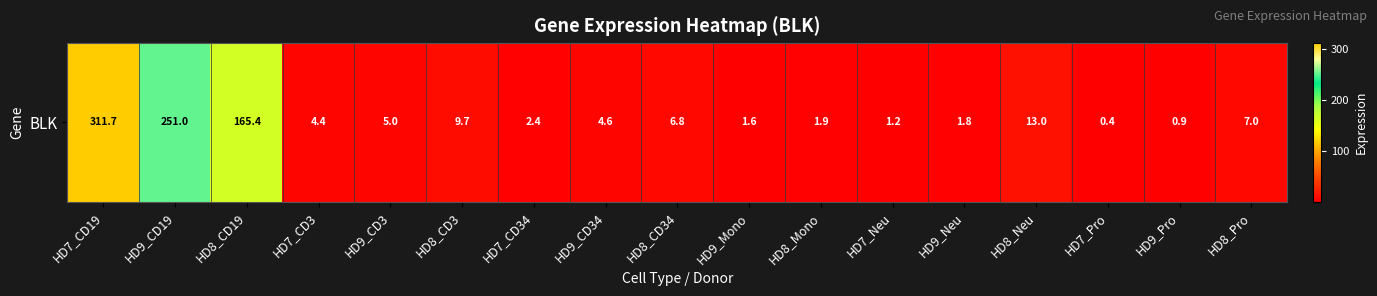

Rank the categories by value from highest to lowest.

HD7_CD19, HD9_CD19, HD8_CD19, HD8_Neu, HD8_CD3, HD8_Pro, HD8_CD34, HD9_CD3, HD9_CD34, HD7_CD3, HD7_CD34, HD8_Mono, HD9_Neu, HD9_Mono, HD7_Neu, HD9_Pro, HD7_Pro